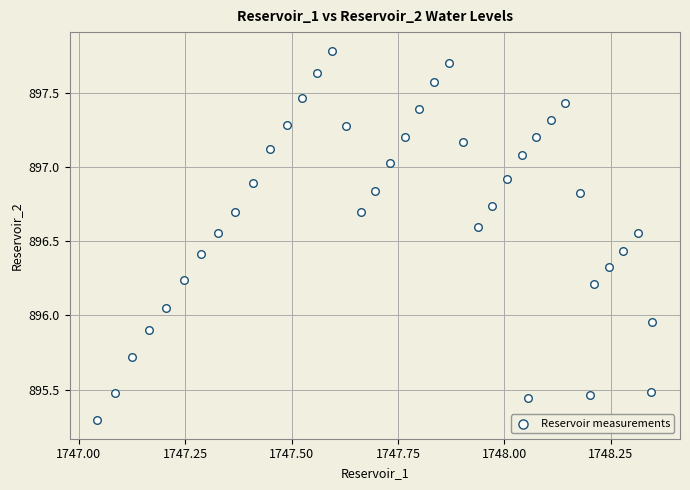

What is the range of X values (max minus min)?

1.3